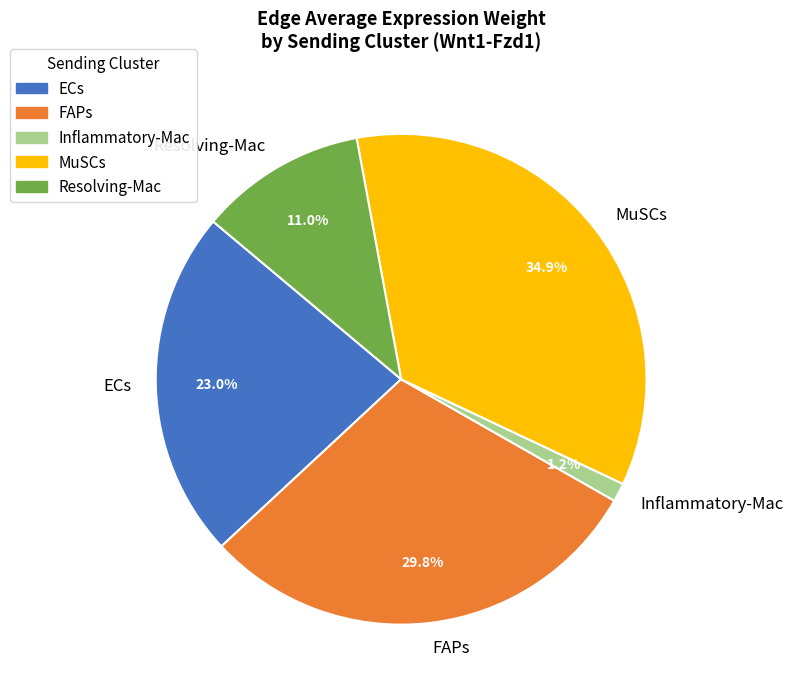

What is the ratio of the value at FAPs to the value at ECs?

1.3